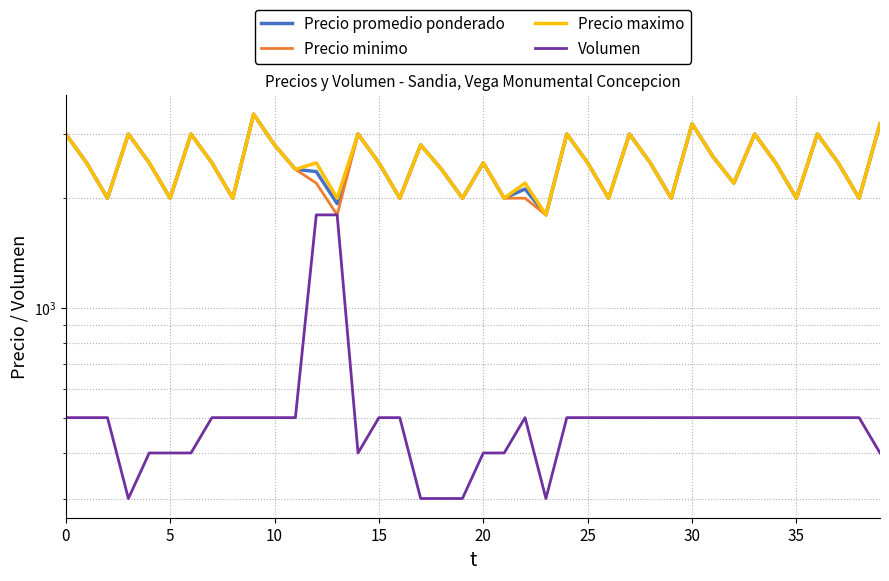

Is the value of Volumen at 39 greater than the value of Precio minimo at 10?

No